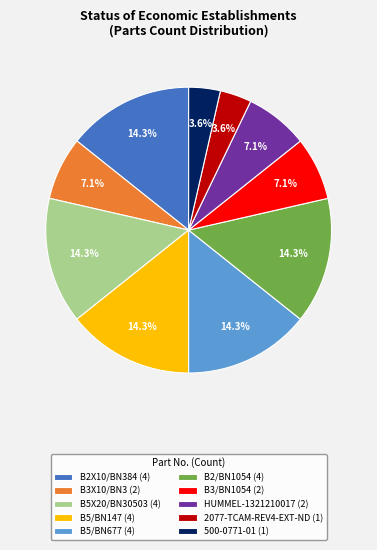

To the nearest percent, what percentage of the pie is B5/BN147?

14%